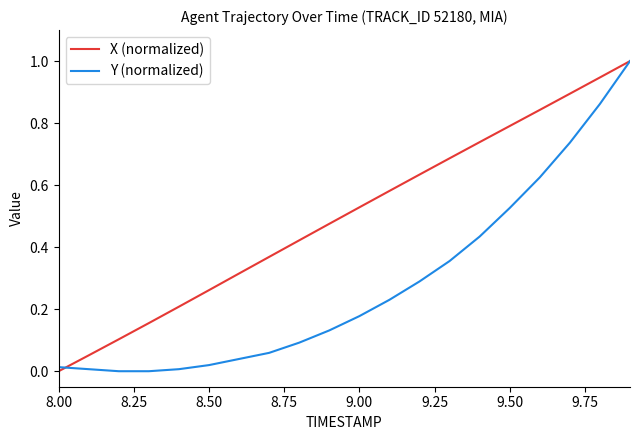

Count the number of data series in this chart.

2